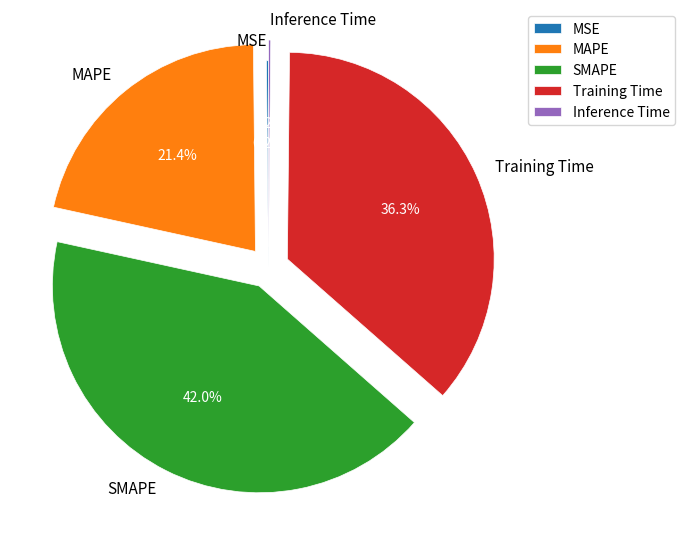

Between Training Time and MAPE, which is larger?

Training Time